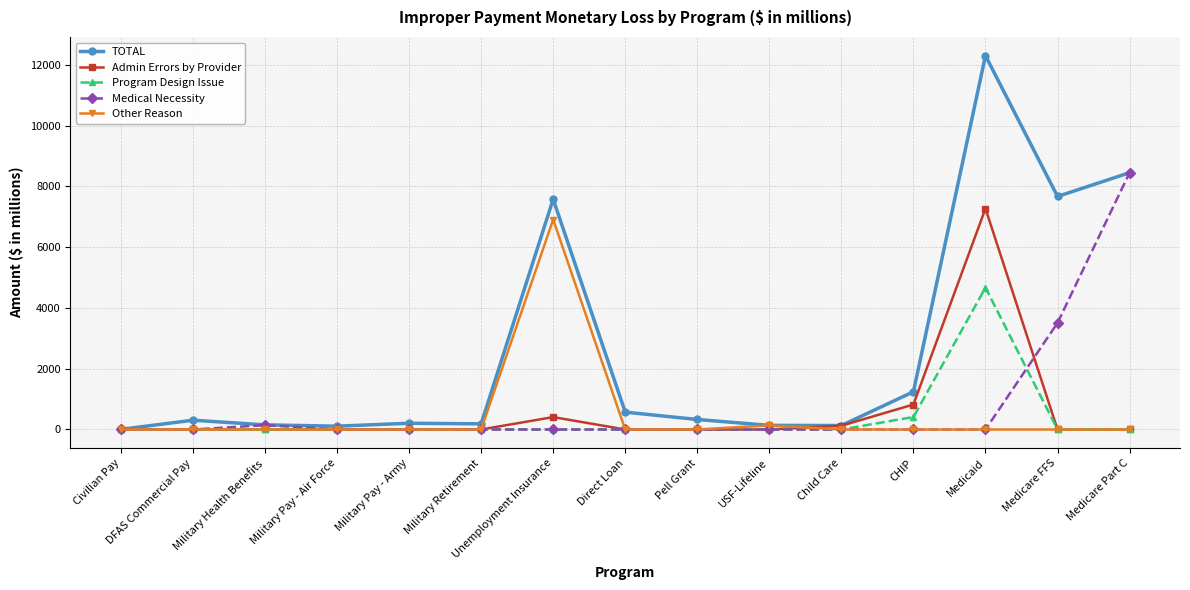

After their last crossing, which series has the higher values: Admin Errors by Provider or Medical Necessity?

Medical Necessity